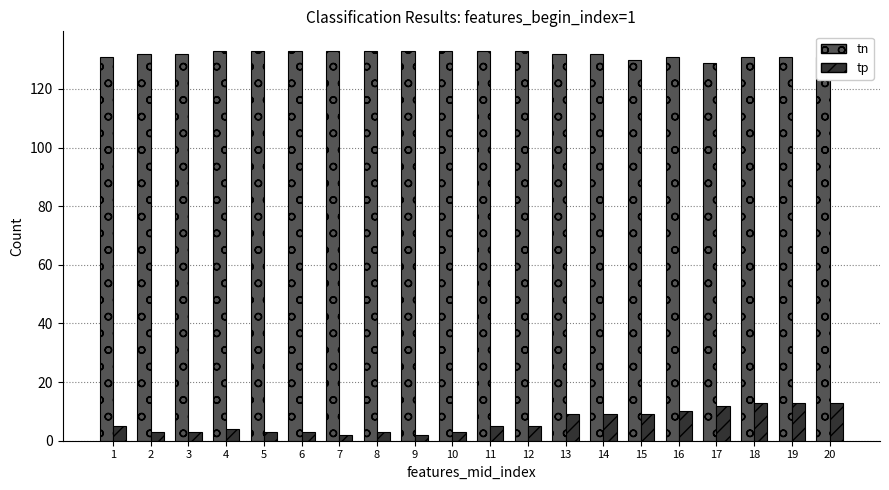

How many data points does each series have?

20